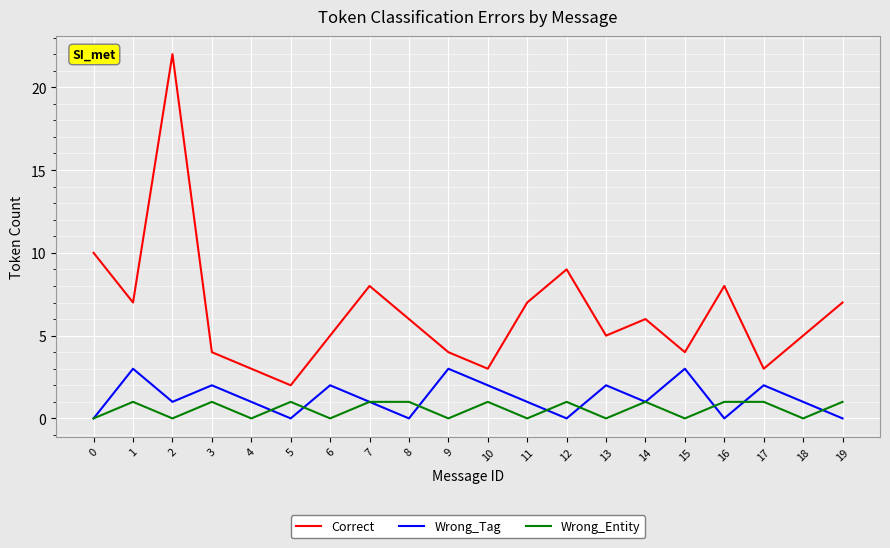

True or false: Correct and Wrong_Tag cross at least once.

False